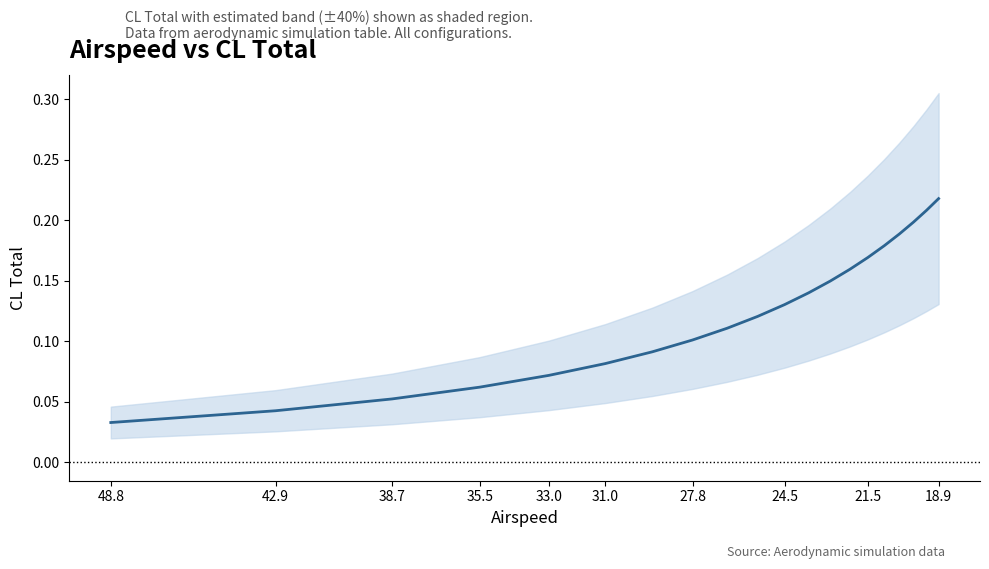

Where is the data nearest to the value 0?

48.8